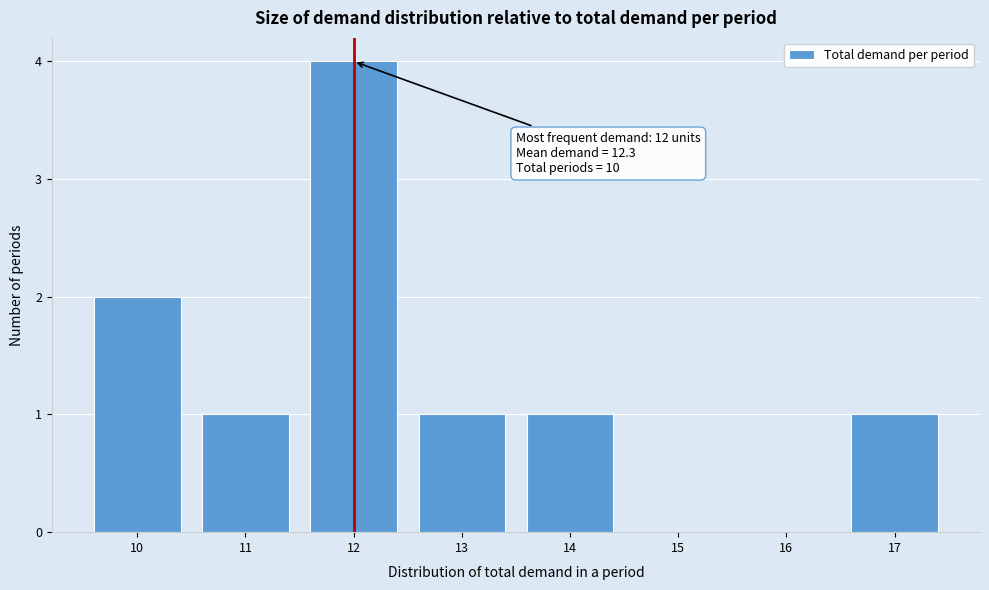

Which range on the x-axis has the tallest bar?

11.5 to 12.5